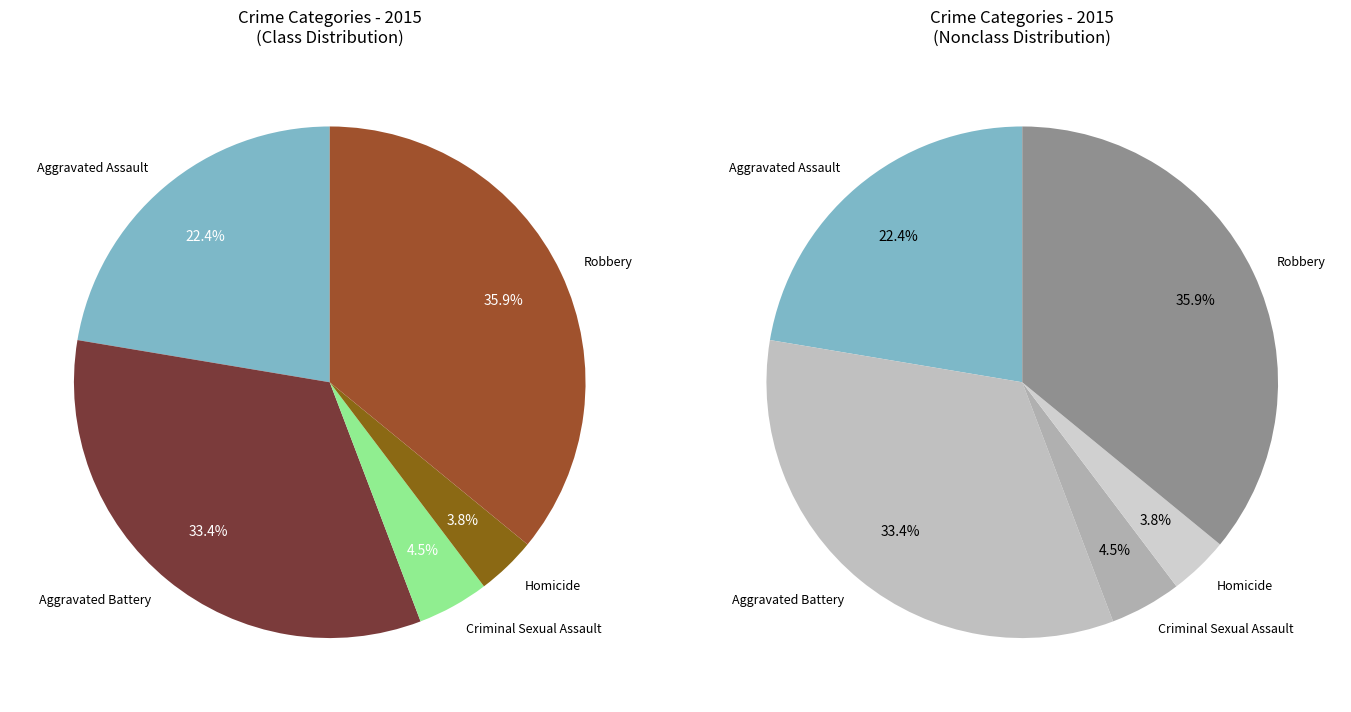

How many slices are in this pie chart?

5